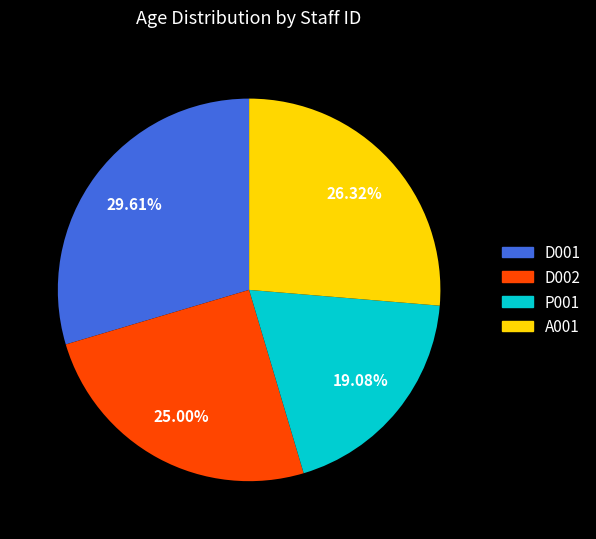

Which has a higher value, D001 or P001?

D001